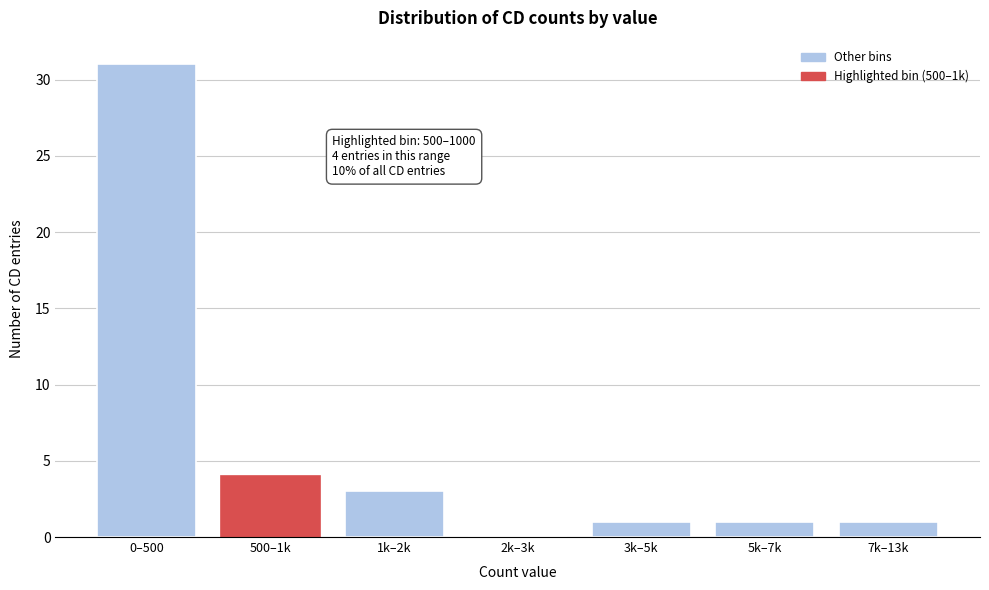

Reading left to right, transcribe all the data shown in this chart.

0–500=31	500–1k=4	1k–2k=3	2k–3k=0	3k–5k=1	5k–7k=1	7k–13k=1